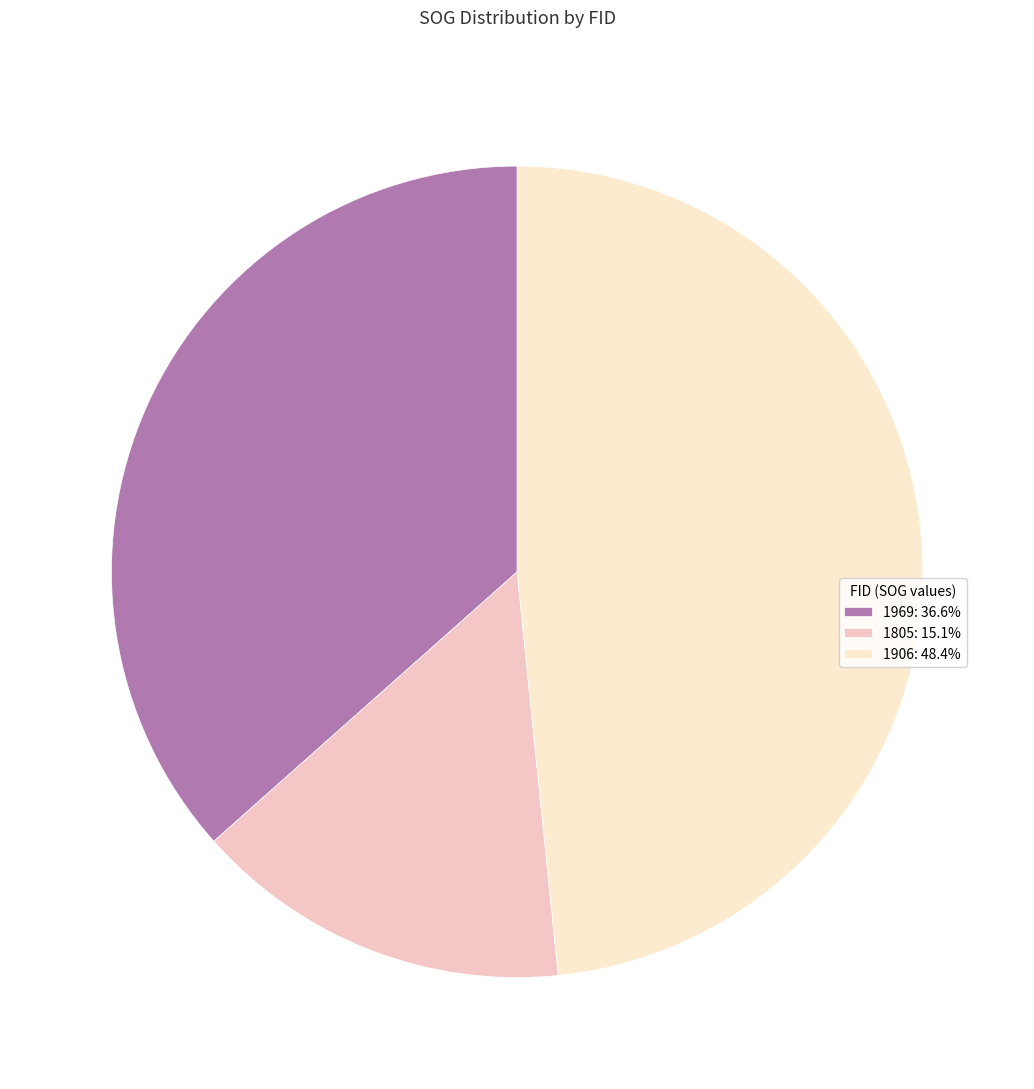

The 1969 slice represents 37% of the pie. True or false?

True